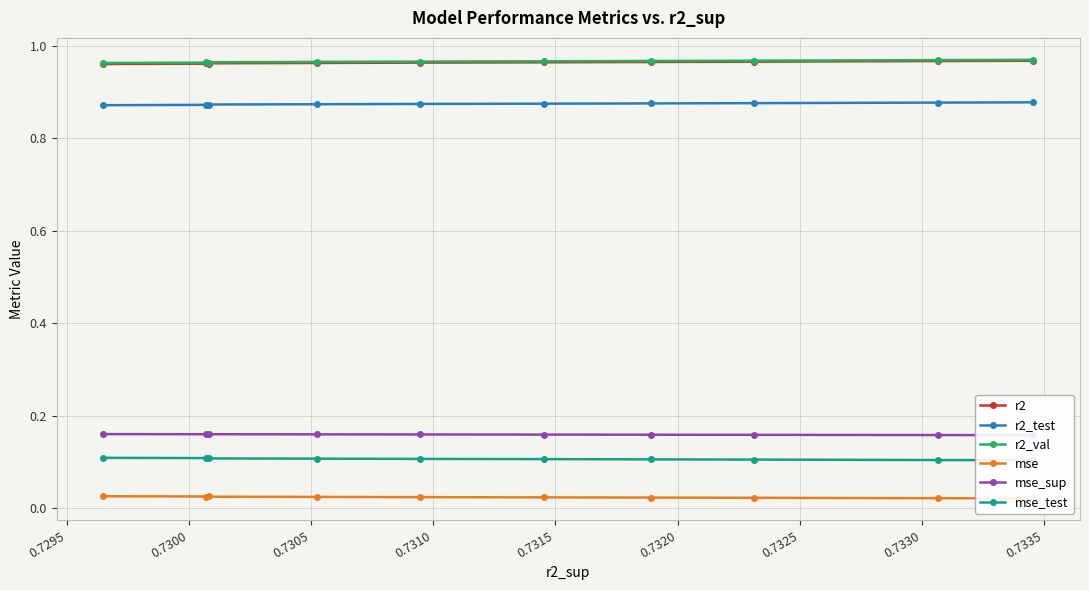

What is the average value of the r2_val series?

1.0